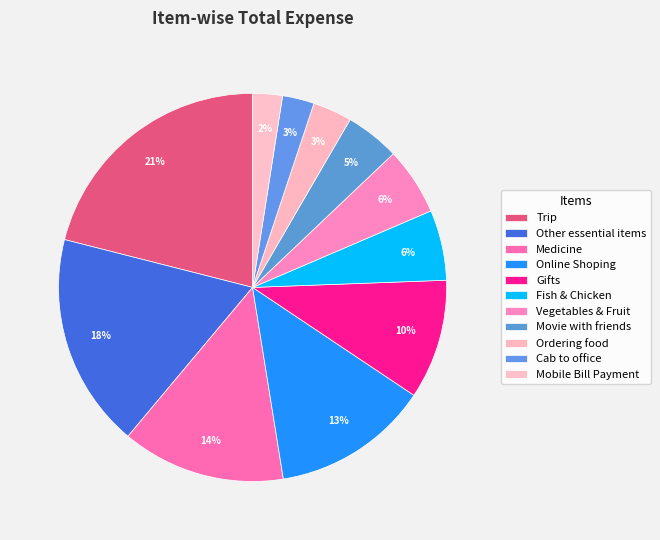

What is the change in value from Trip to Fish & Chicken?

-8658.0